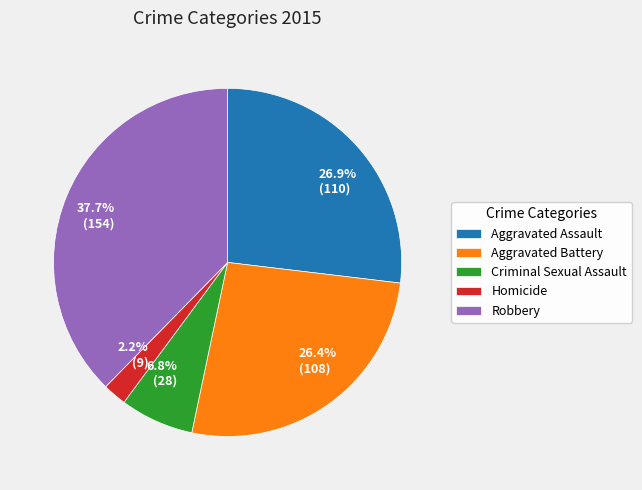

To the nearest percent, what percentage of the pie is Aggravated Battery?

26%